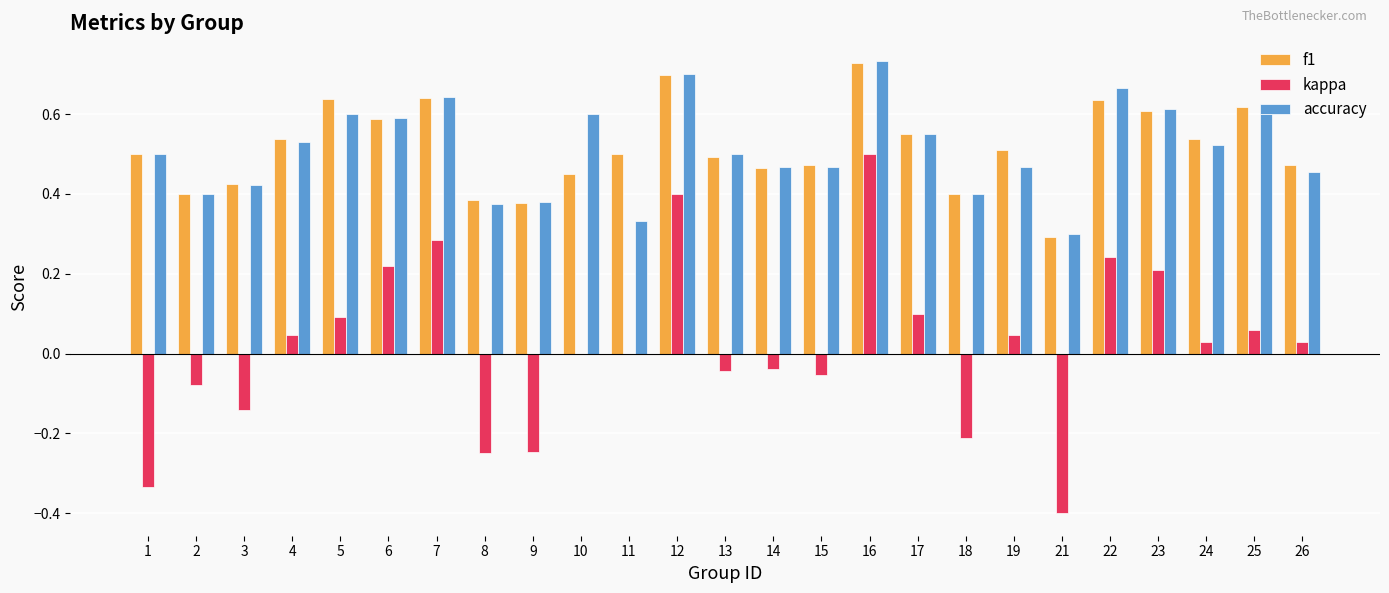

At which category is the sum across all series the highest?

16